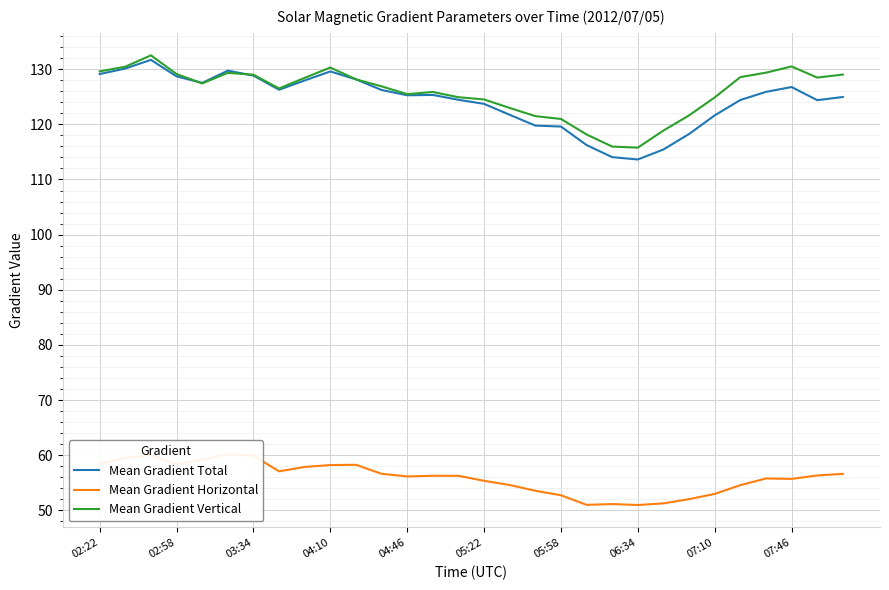

The value of Mean Gradient Vertical at 05:22 is 124.5. True or false?

True